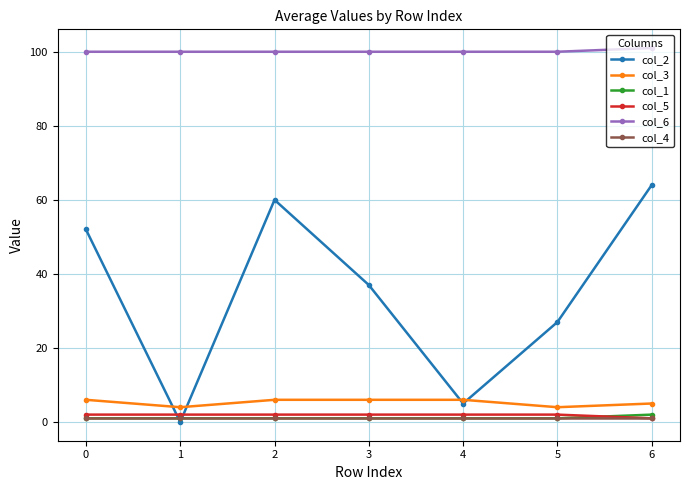

True or false: col_5 and col_6 cross at least once.

False